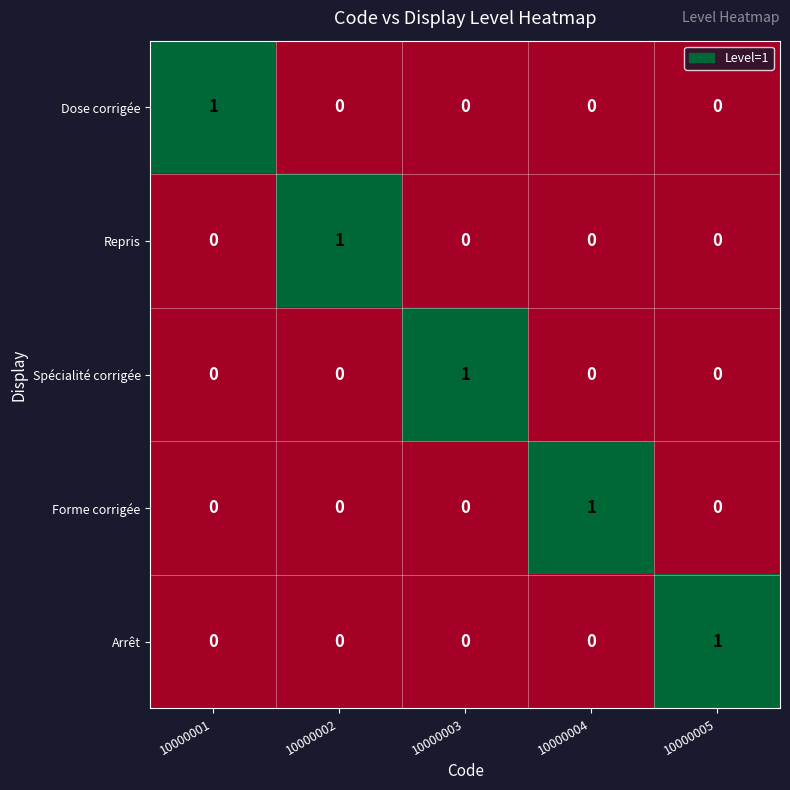

Reading left to right, list all the values displayed in this chart.

Dose corrigée: 1	0	0	0	0
Repris: 0	1	0	0	0
Spécialité corrigée: 0	0	1	0	0
Forme corrigée: 0	0	0	1	0
Arrêt: 0	0	0	0	1